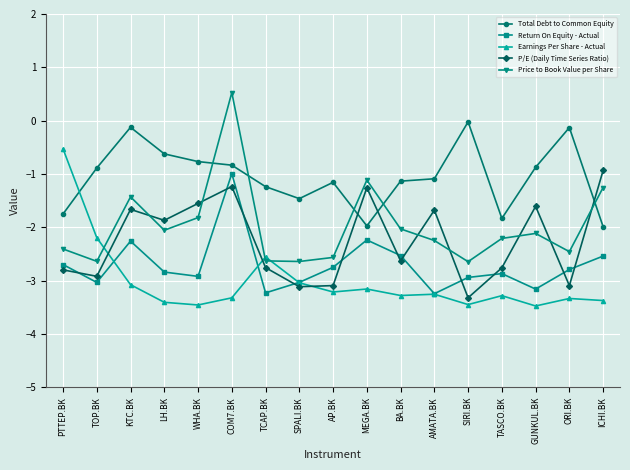

At which category is the sum across all series the highest?

COM7.BK